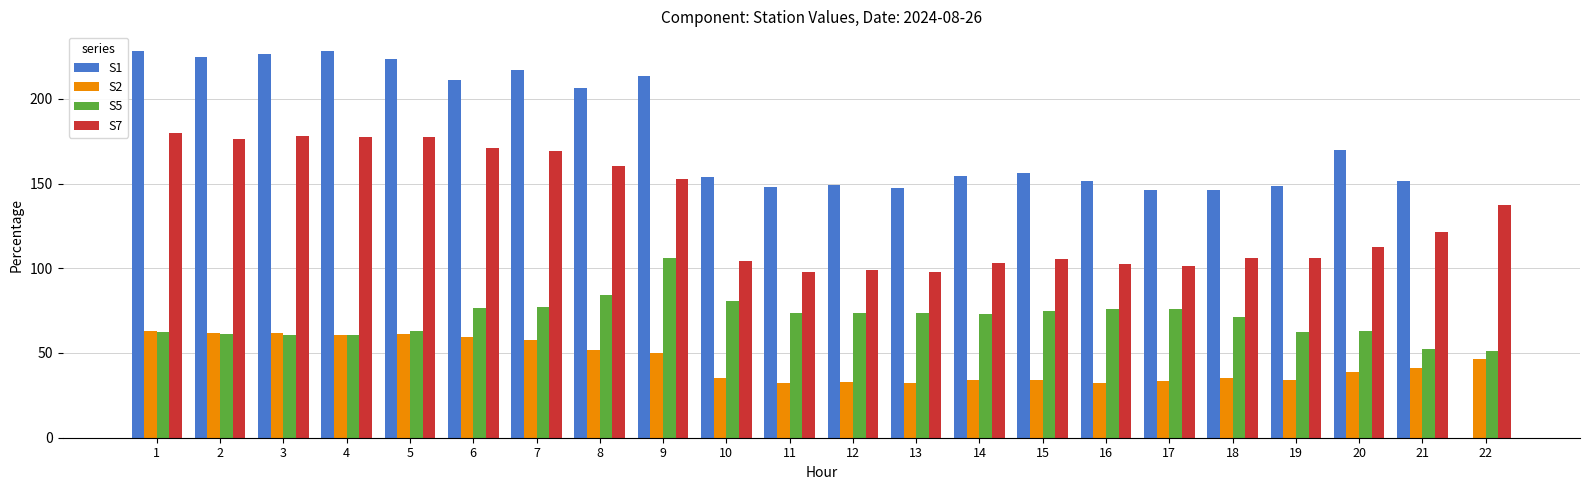

What are all the series names shown in the legend?

S1, S2, S5, S7